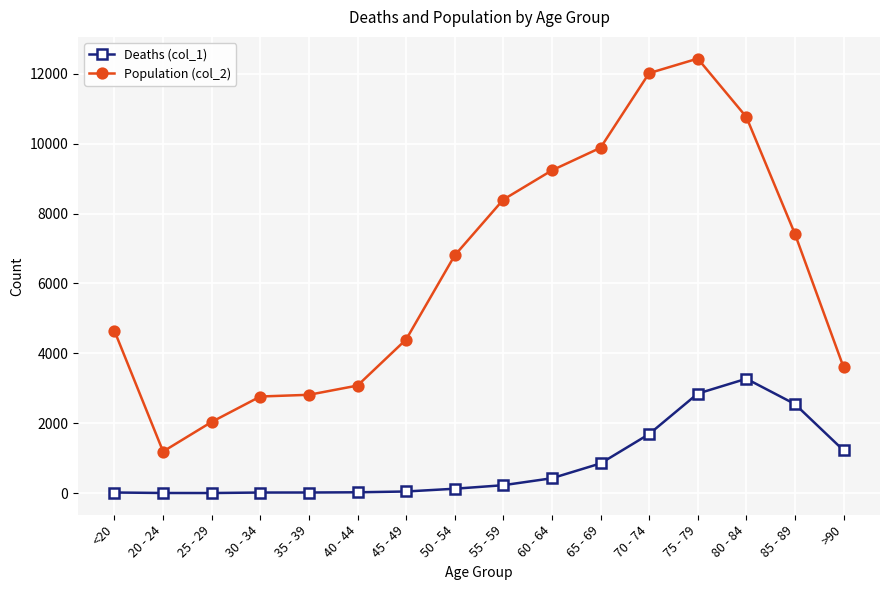

At which category is the sum across all series the highest?

75 - 79